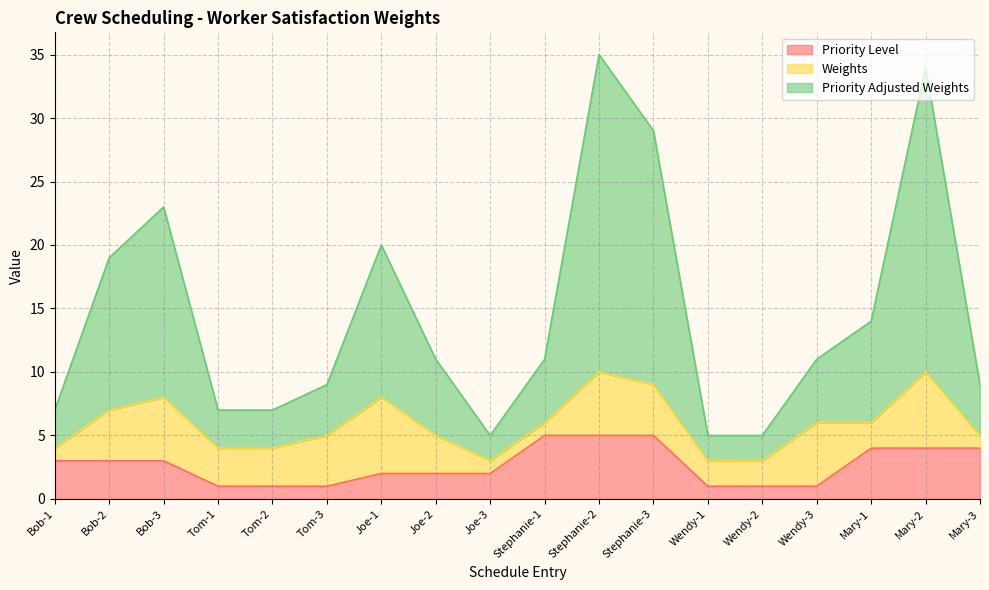

What is the maximum value for Priority Level?

5